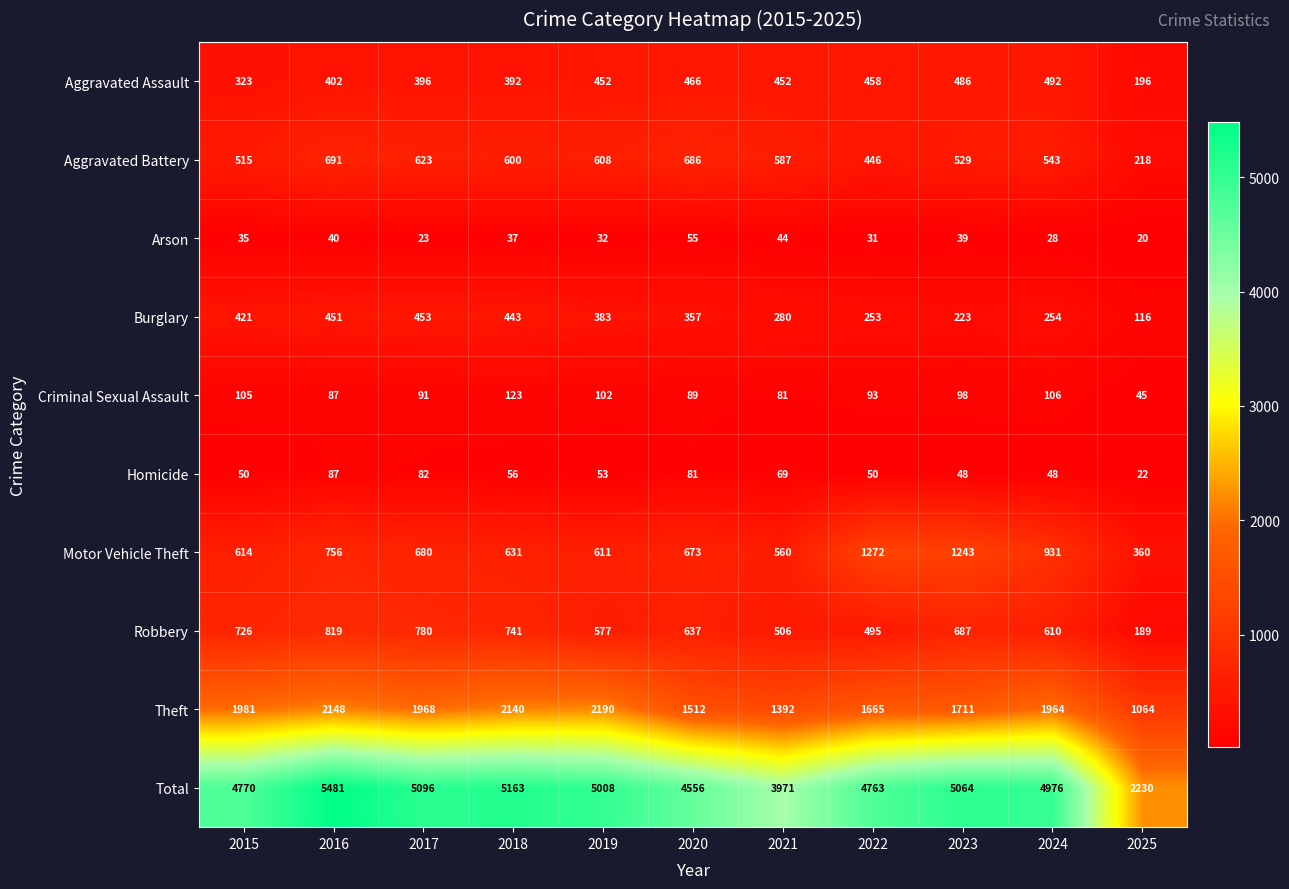

The Burglary series shows 443 at 2018. True or false?

True